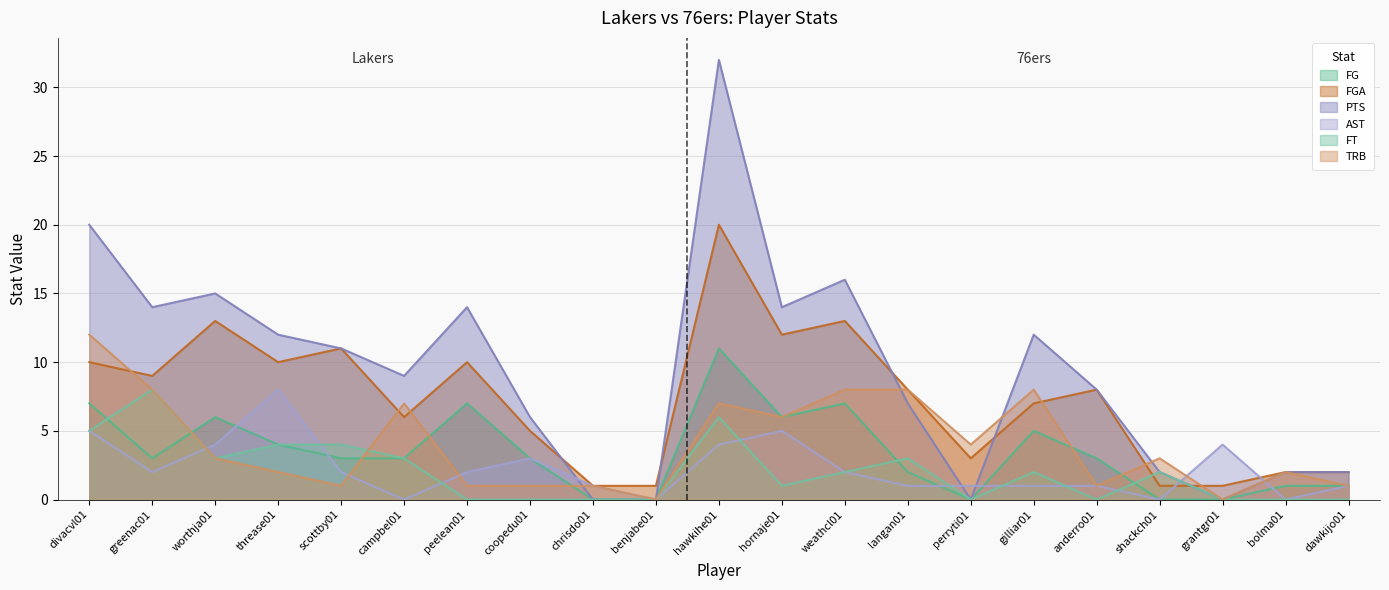

How many lines are shown in the chart?

6